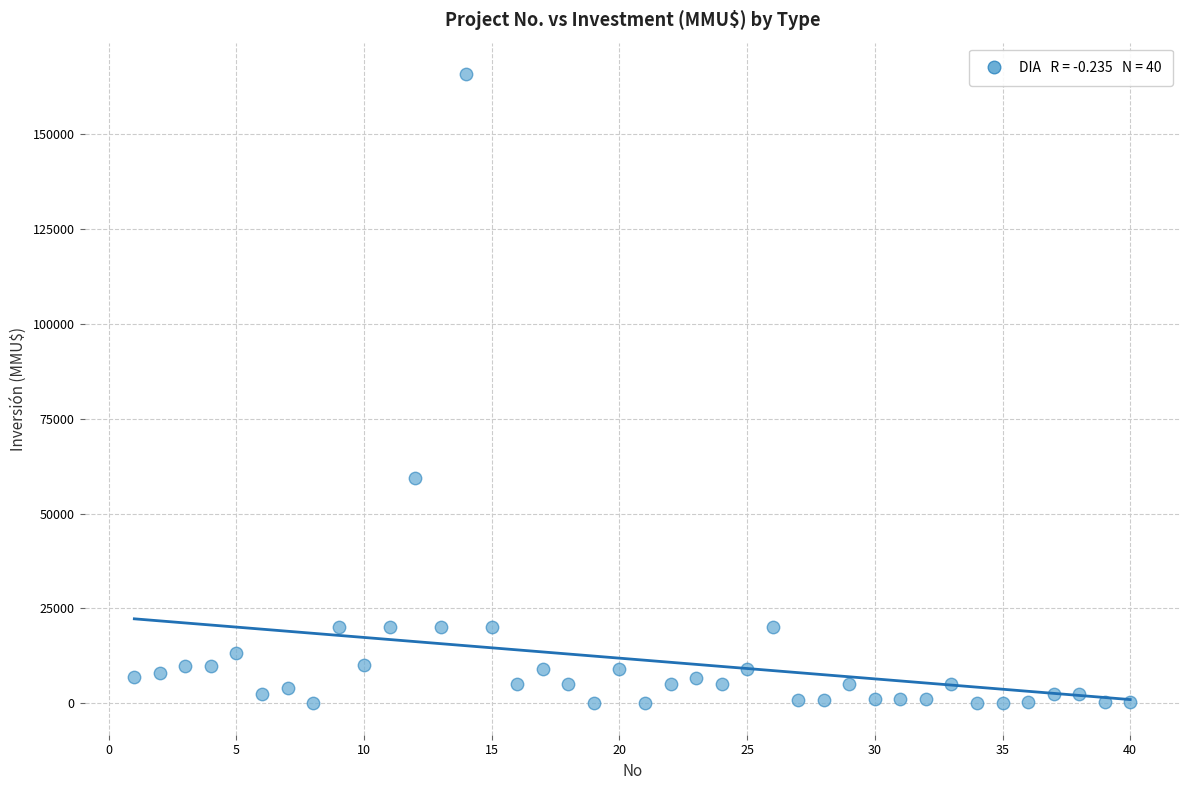

What Y value in the scatter plot is closest to 82955?

59482